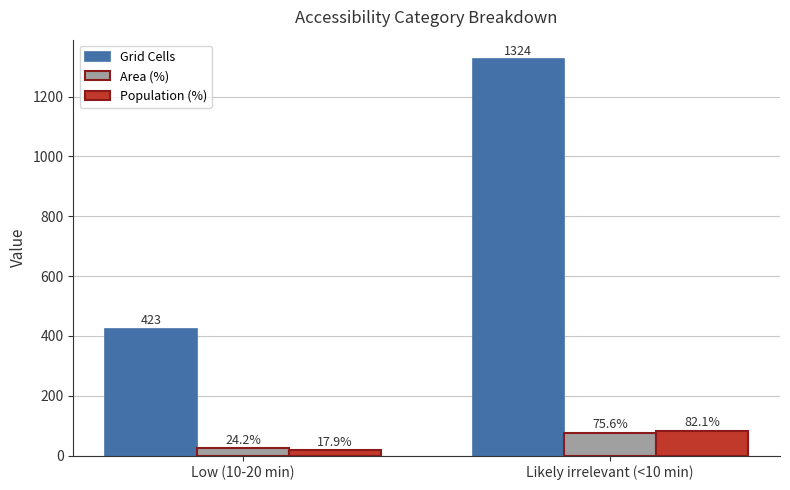

At how many categories does at least one series exceed 1055?

1